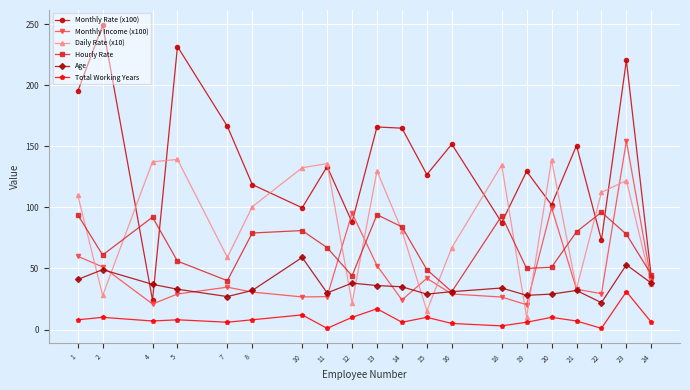

What is the value of the Monthly Income (x100) point at the 9th from the left?

95.3